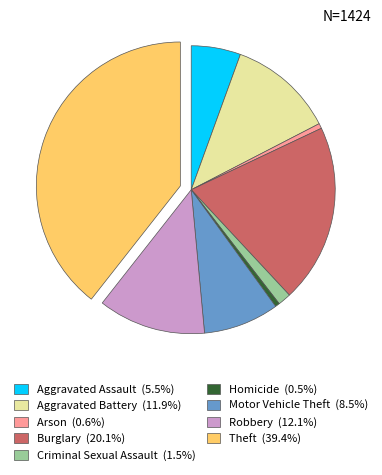

Approximately how many times larger is the value at Aggravated Assault (5.5%) compared to Arson (0.6%)?

9.9